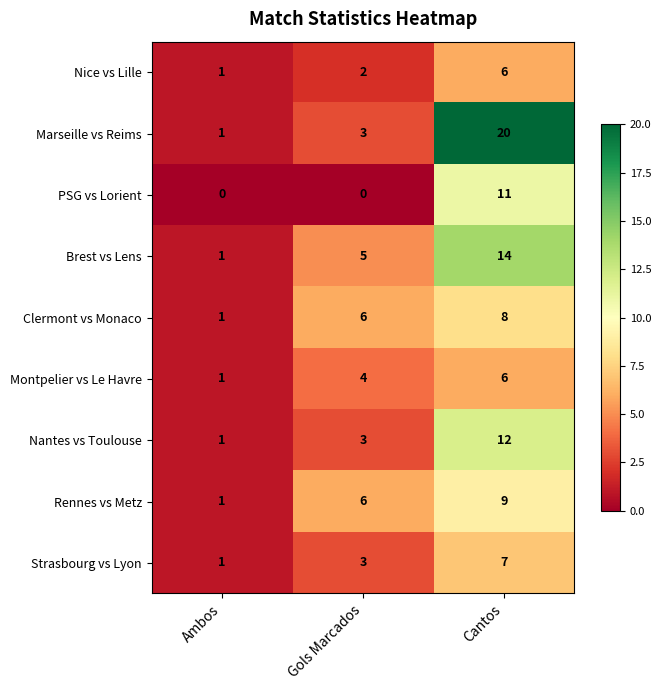

Reading left to right, list all the values displayed in this chart.

Nice vs Lille: 1	2	6
Marseille vs Reims: 1	3	20
PSG vs Lorient: 0	0	11
Brest vs Lens: 1	5	14
Clermont vs Monaco: 1	6	8
Montpelier vs Le Havre: 1	4	6
Nantes vs Toulouse: 1	3	12
Rennes vs Metz: 1	6	9
Strasbourg vs Lyon: 1	3	7